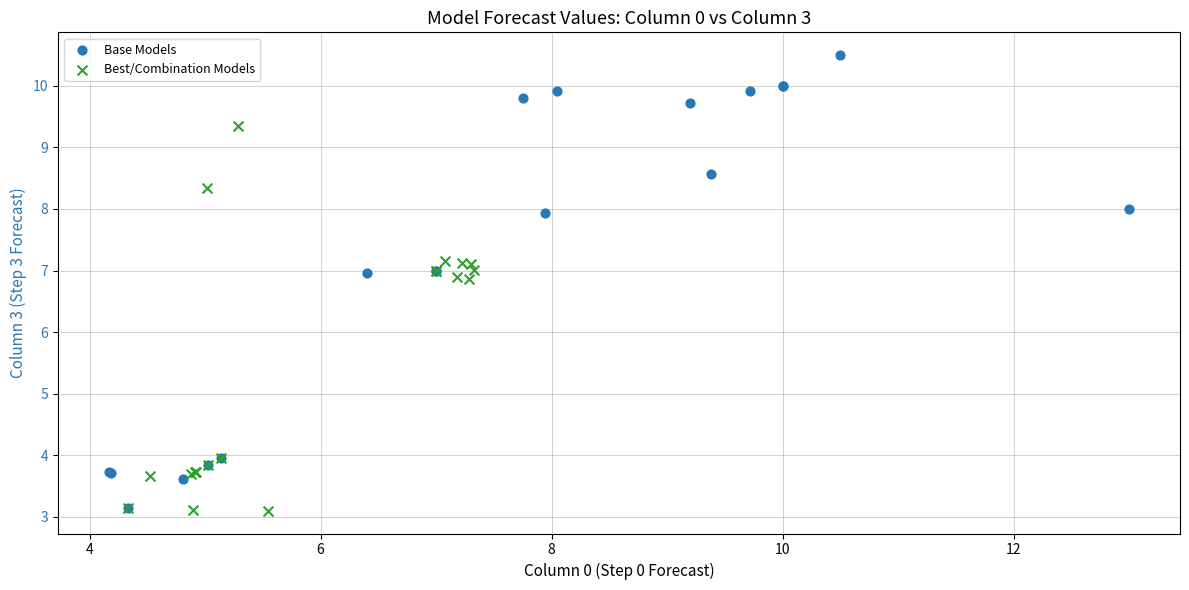

Which series has the widest spread of Y values?

Base Models